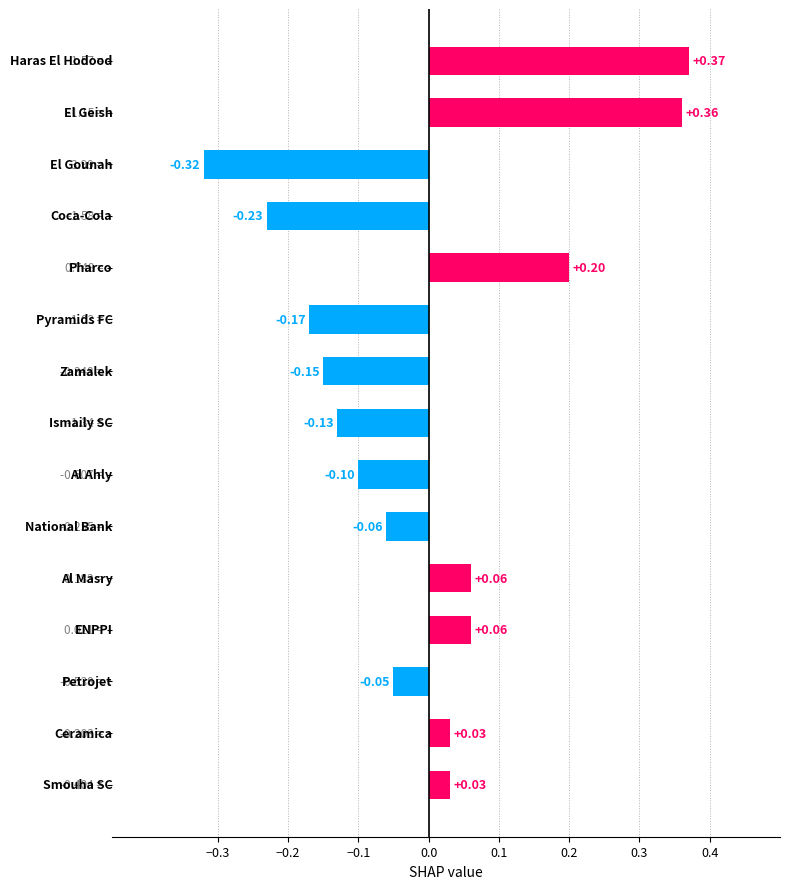

What is the difference between the second highest and second lowest values?

0.6